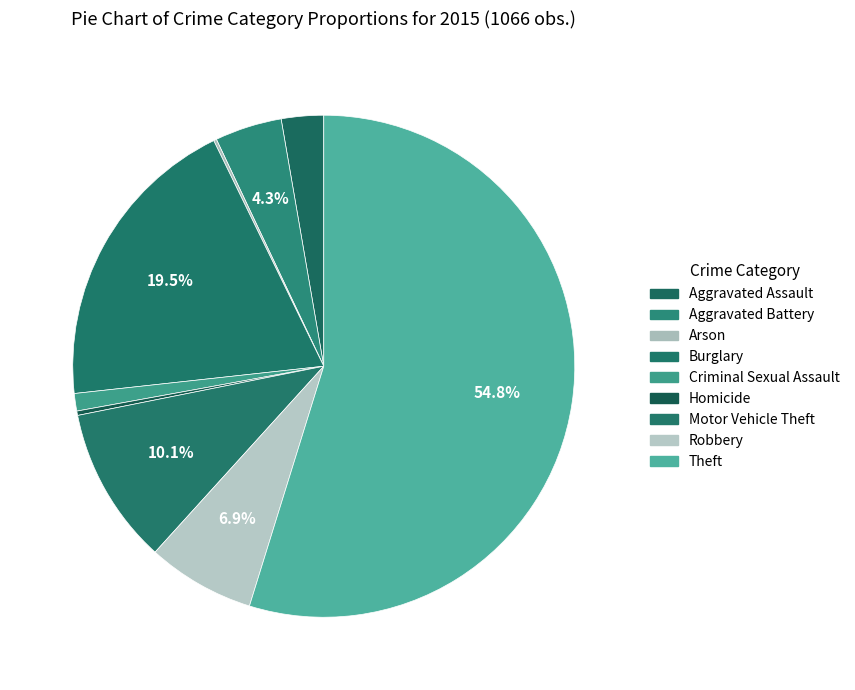

What is the change in value from Criminal Sexual Assault to Homicide?

-9